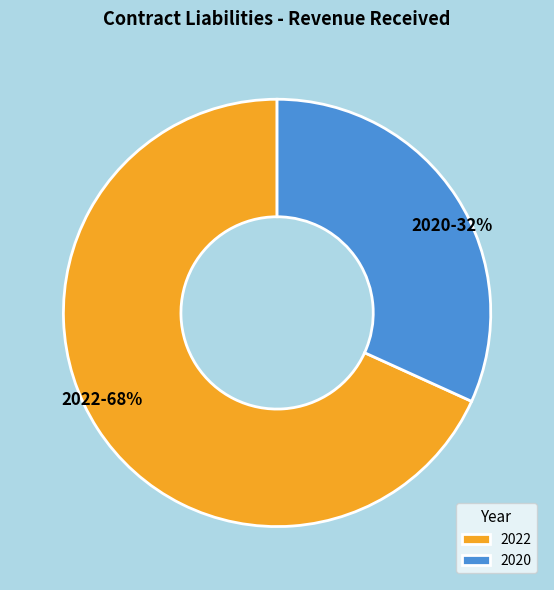

Which category accounts for the majority?

2022